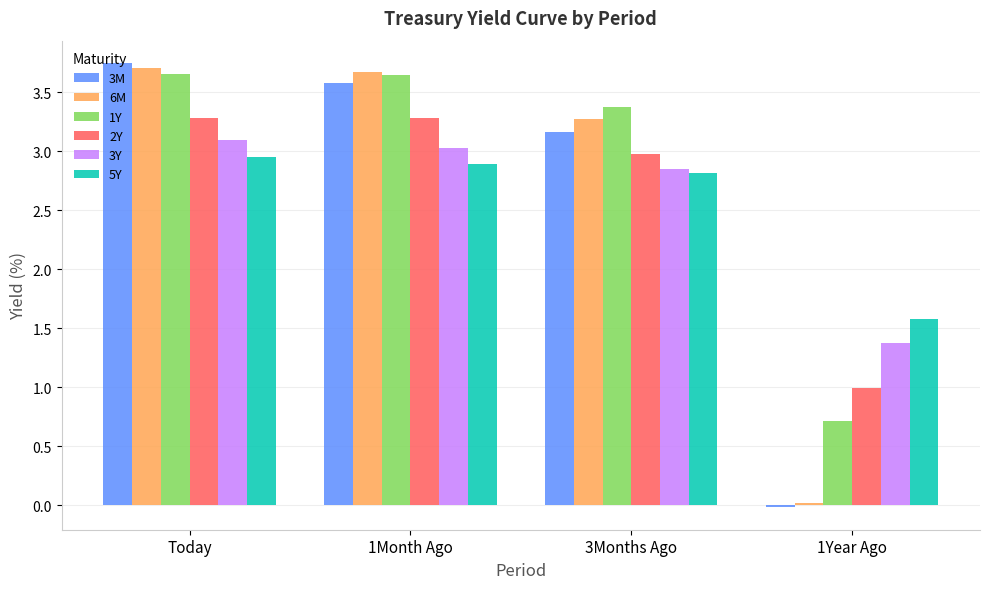

Which series has the widest spread of values?

3M